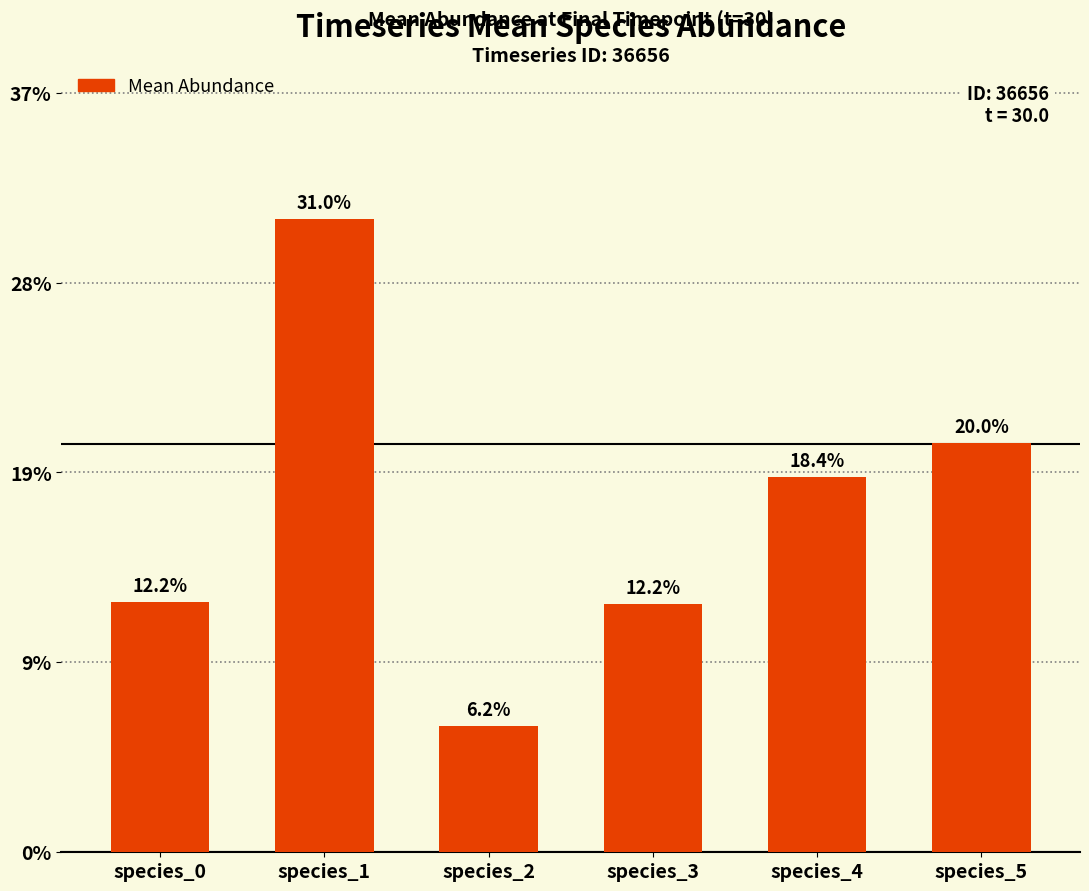

Reading left to right, list all the values displayed in this chart.

0.1	0.3	0.1	0.1	0.2	0.2